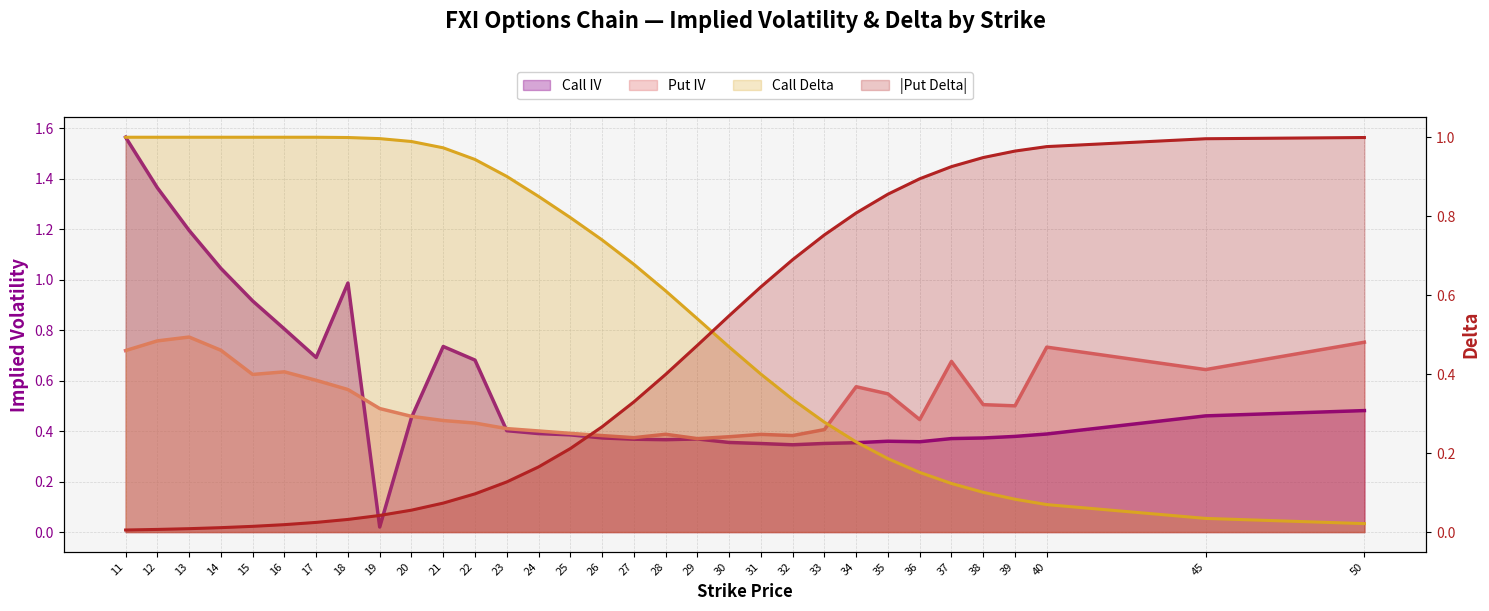

What is the greatest value displayed?

1.6